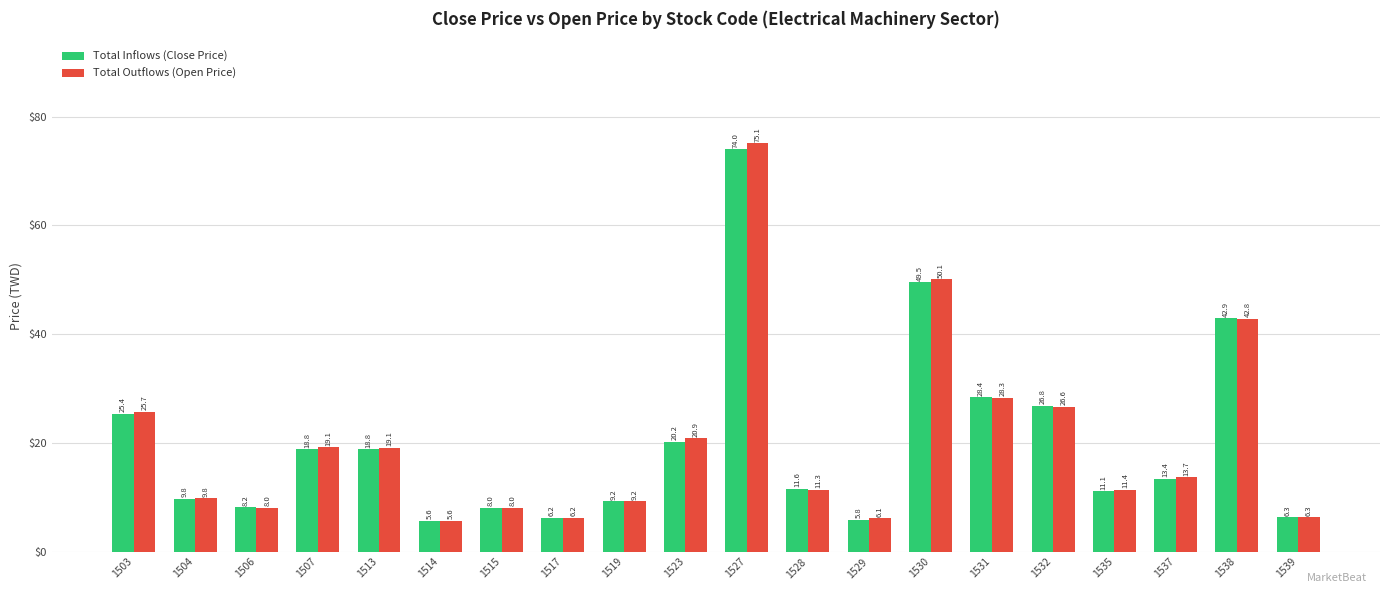

Rank the series at 1527 from highest to lowest value.

Total Outflows (Open Price), Total Inflows (Close Price)